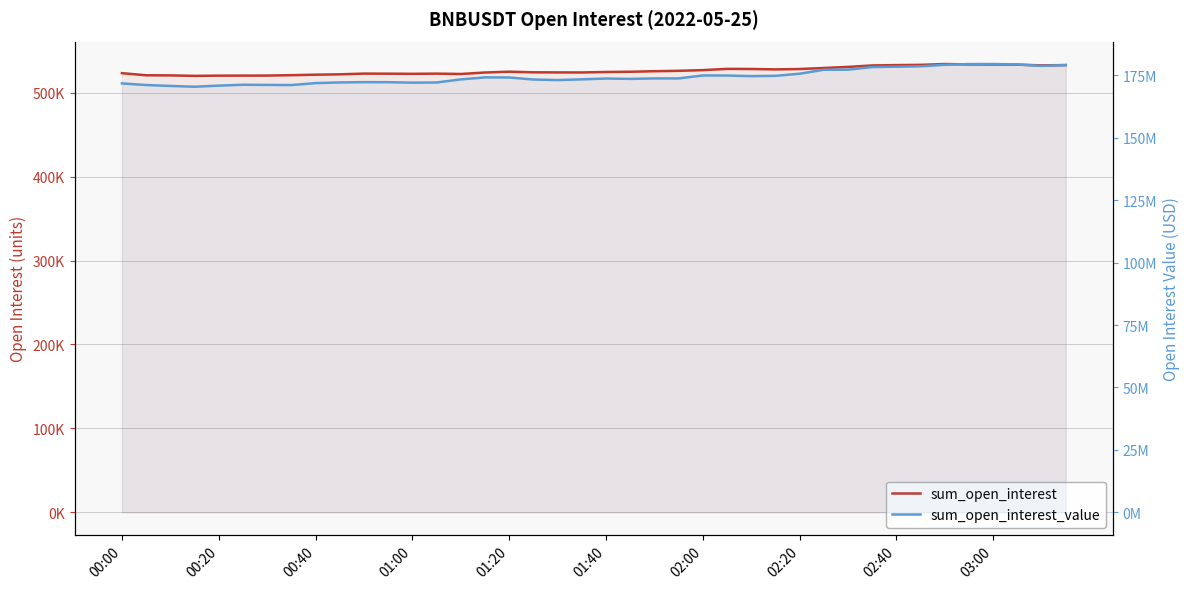

What is the difference between the sum_open_interest values at 00:40 and 01:40?

3231.3